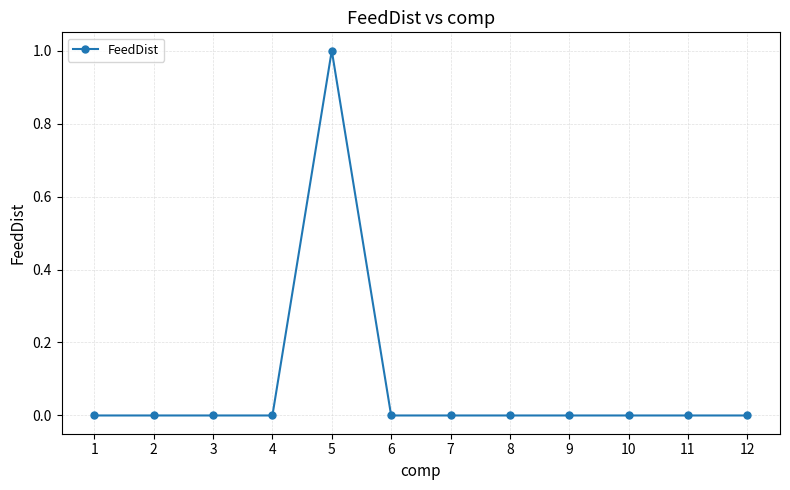

Between 5 and 7, which is larger?

5